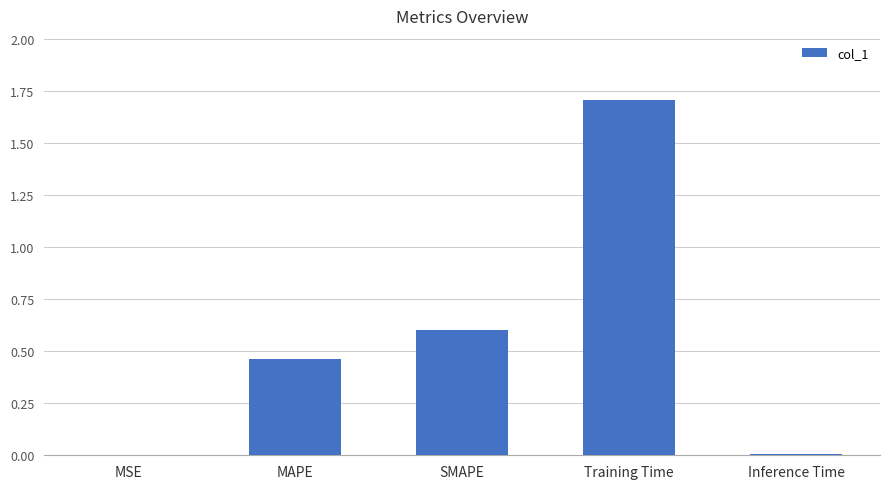

Are the bars horizontal?

No